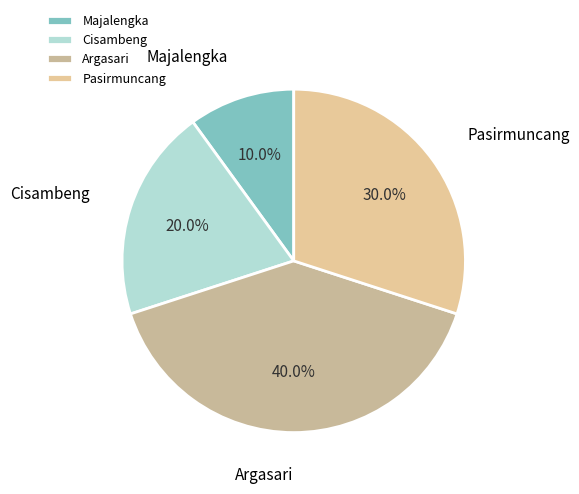

Count the number of slices in the pie.

4